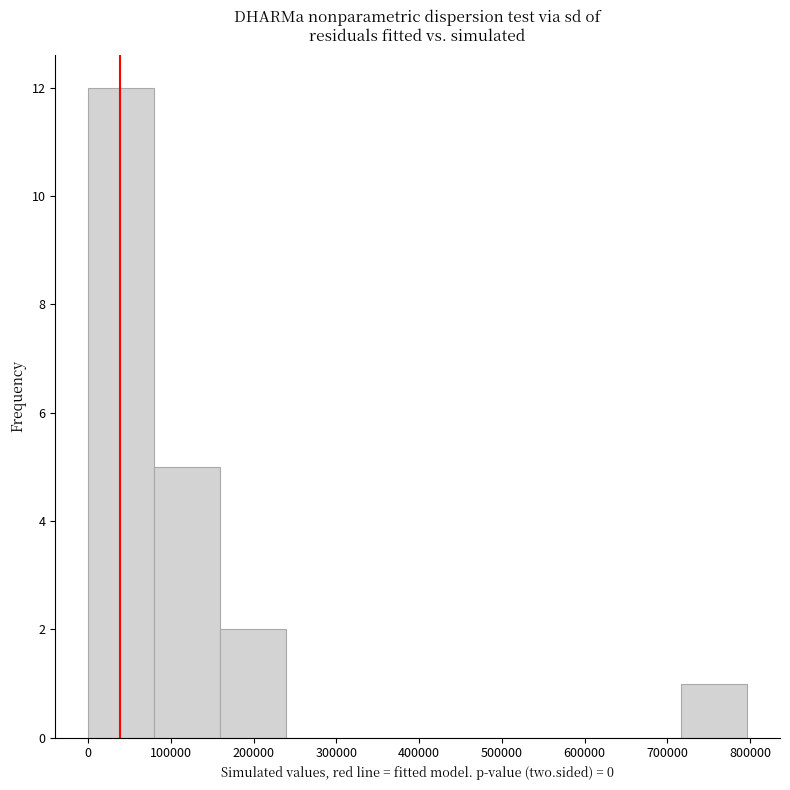

Reading left to right, transcribe this chart: for each bar, give the range it covers on the x-axis and its height. Neither the bar edges nor the heights are printed on the chart, so give them approximately, as read against the axes.

0 to 80000: 12
80000 to 160000: 5
160000 to 240000: 2
240000 to 320000: 0
320000 to 400000: 0
400000 to 480000: 0
480000 to 560000: 0
560000 to 640000: 0
640000 to 720000: 0
720000 to 800000: 1